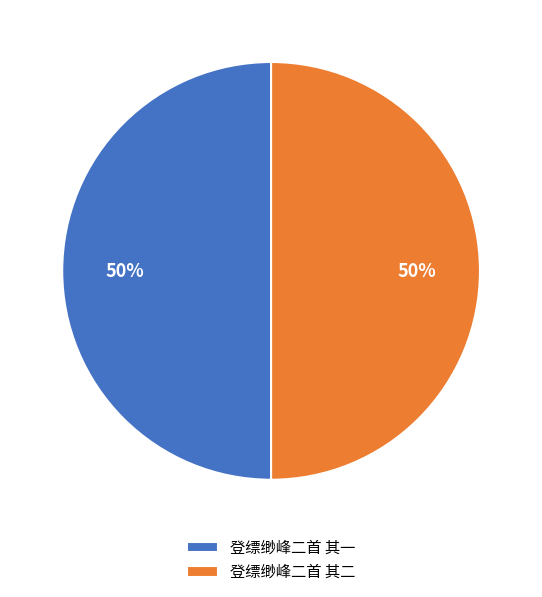

What is the ratio of the value at 登缥缈峰二首 其二 to the value at 登缥缈峰二首 其一?

1.0